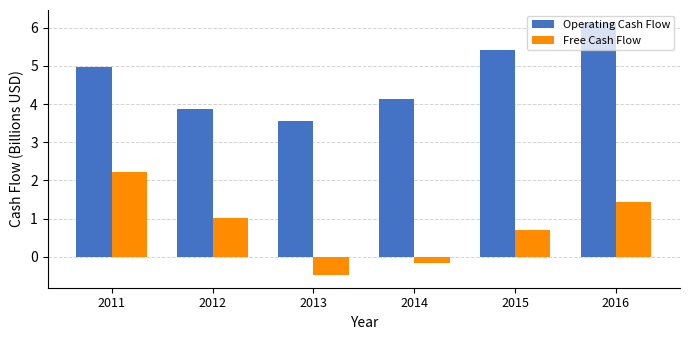

Which series has the widest spread of values?

Free Cash Flow